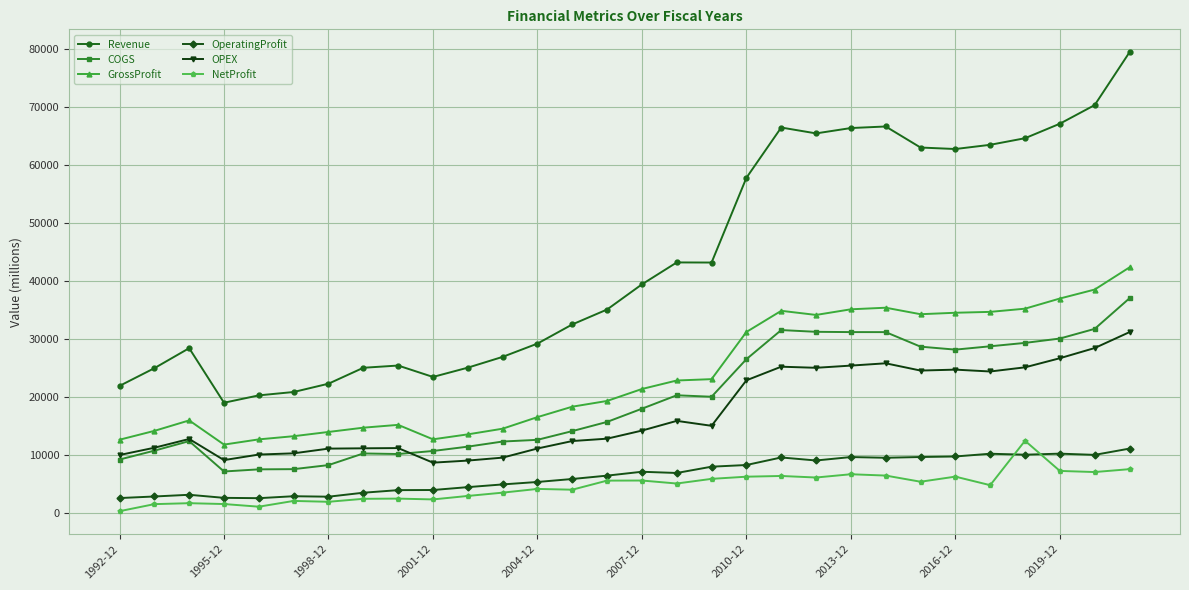

What are all the series names shown in the legend?

Revenue, COGS, GrossProfit, OperatingProfit, OPEX, NetProfit